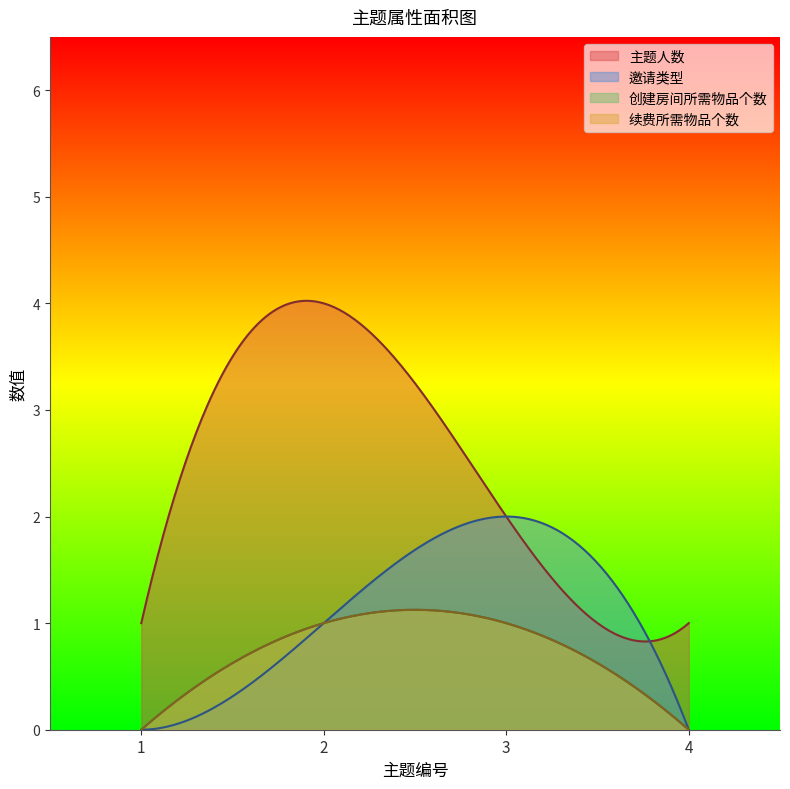

True or false: 续费所需物品个数 and 邀请类型 intersect in this chart.

False